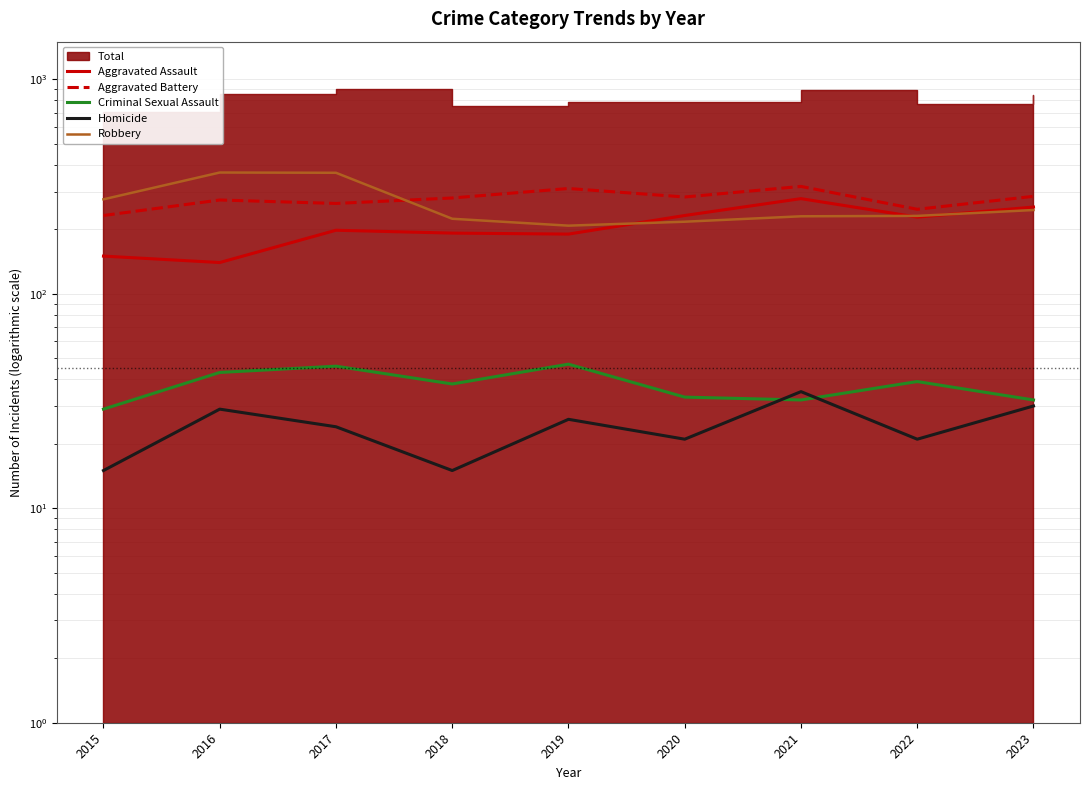

Does the chart display data point markers on the line(s)?

No